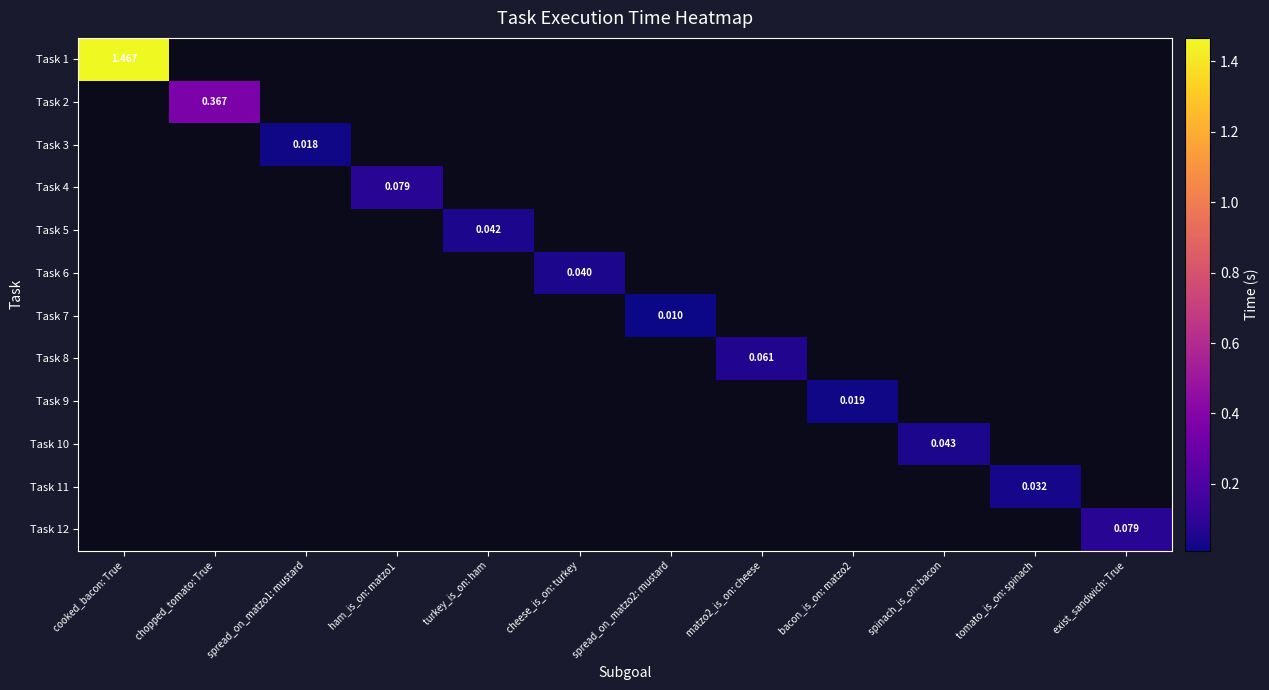

How many series are shown in this chart?

12